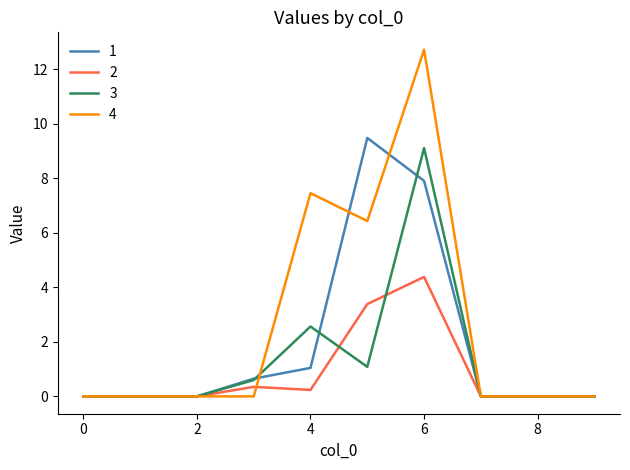

Which series has the largest total across all categories?

4